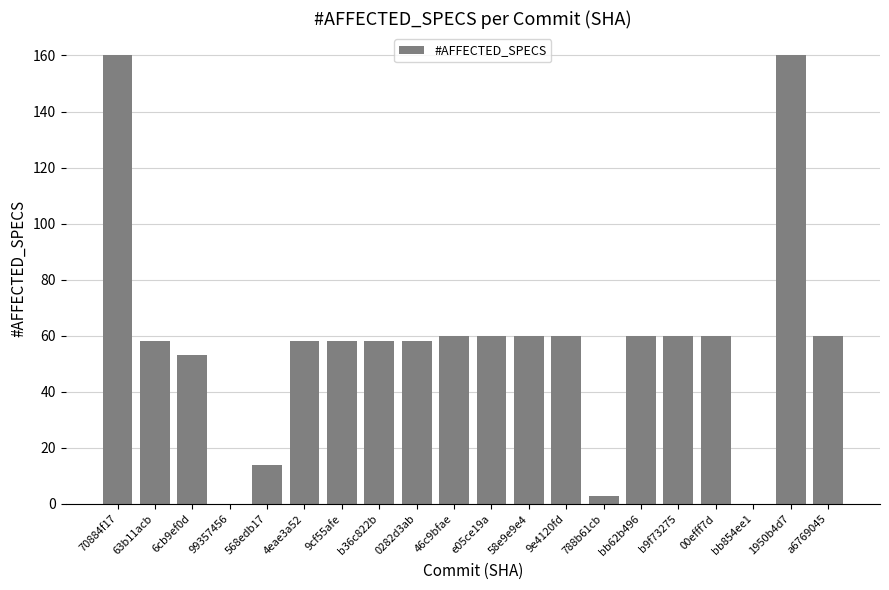

What is the greatest value displayed?

160